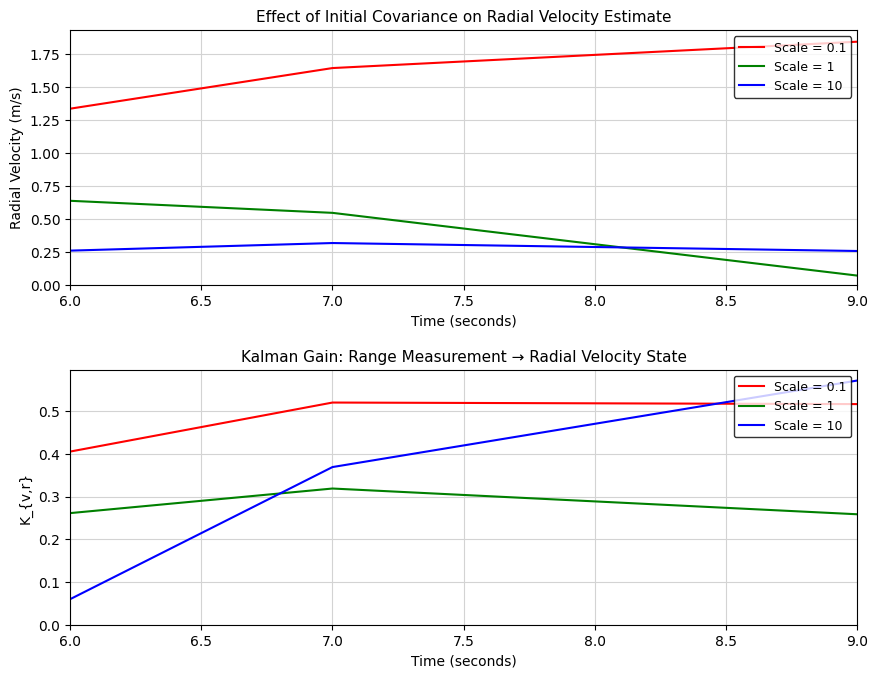

Does the chart display data point markers on the line(s)?

No